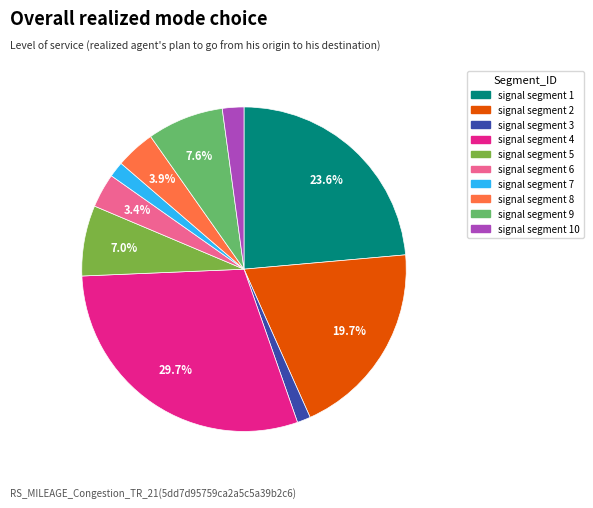

The signal segment 9 slice represents 1% of the pie. True or false?

False